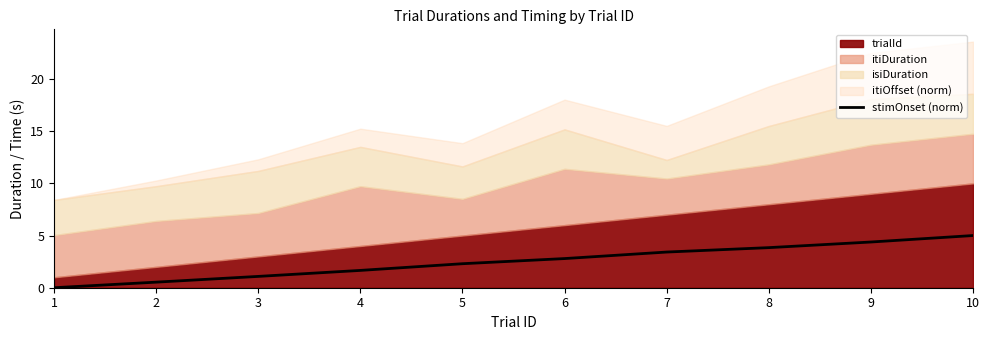

Where does the data first go above 2?

5